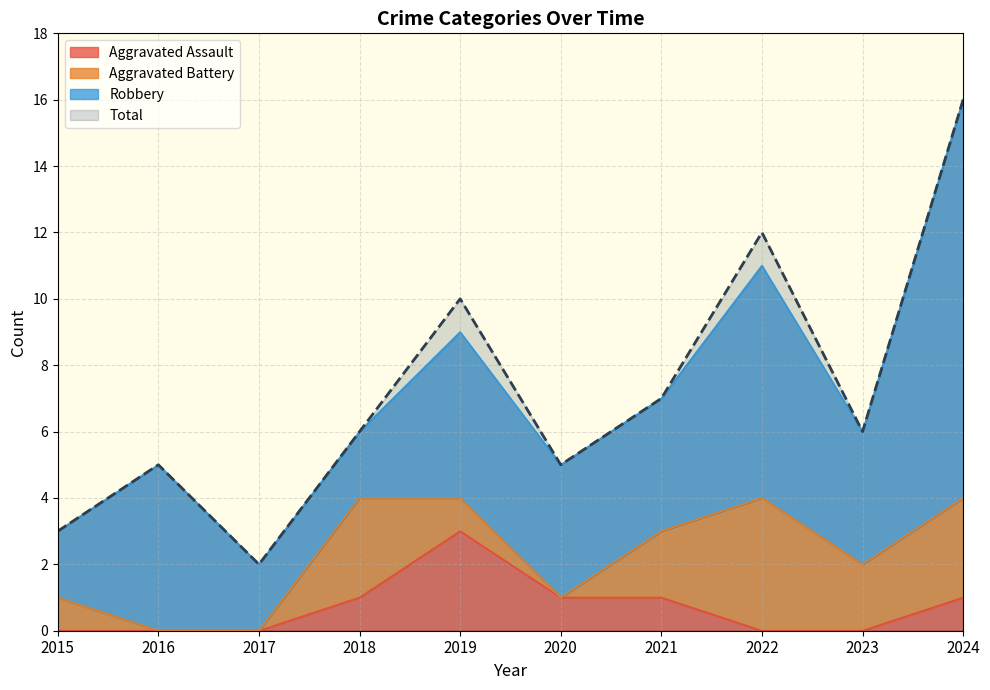

True or false: Total and Aggravated Assault cross at least once.

False